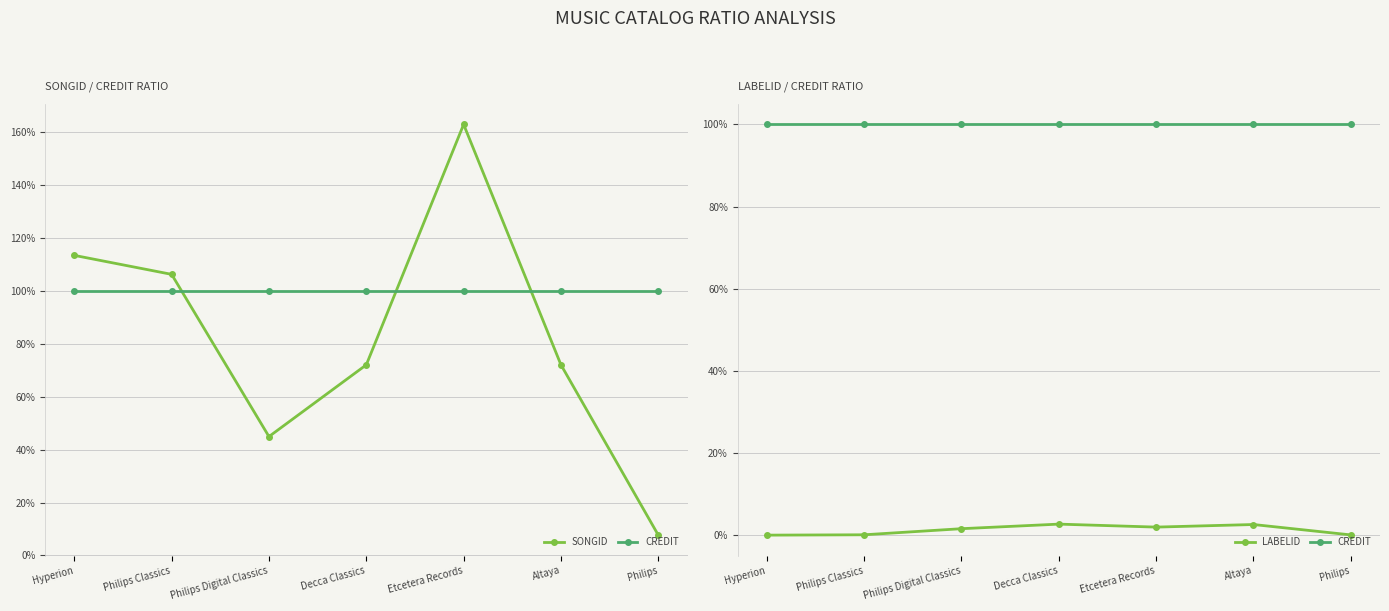

Reading left to right, extract all data points from this chart.

SONGID: 113.4	106.2	44.9	72.0	162.9	72.0	7.7
CREDIT: 100.0	100.0	100.0	100.0	100.0	100.0	100.0
LABELID: 0.0	0.1	1.6	2.7	2.0	2.6	0.1